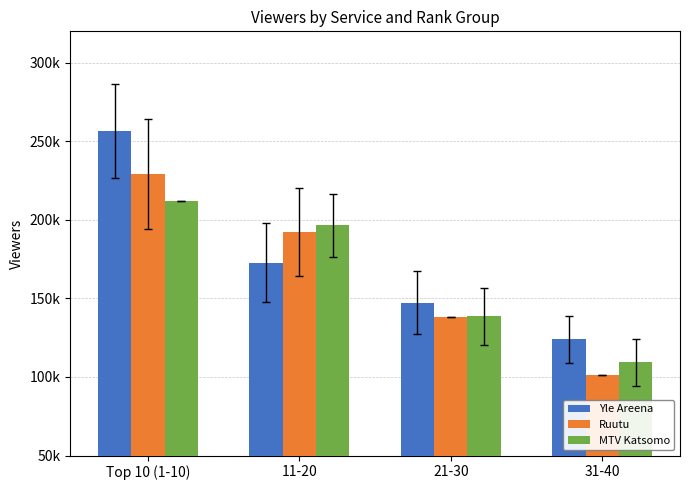

At how many categories does at least one series exceed 102123?

4